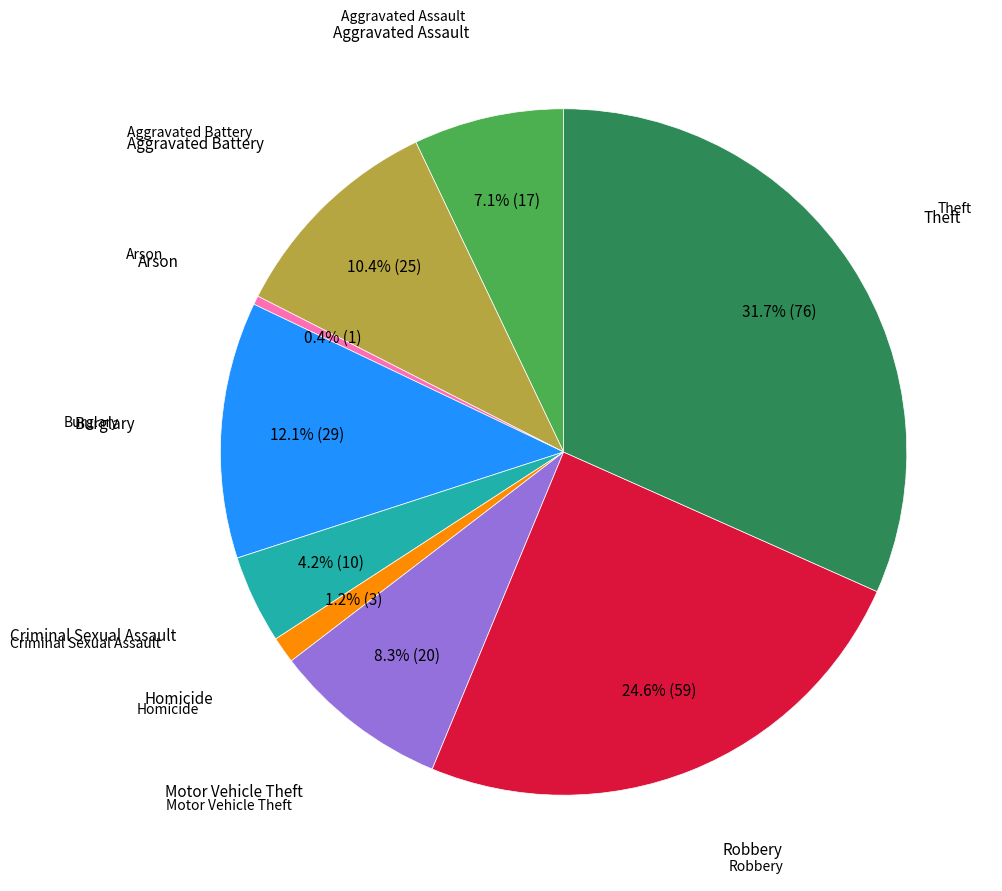

Is there a majority slice in this chart?

No